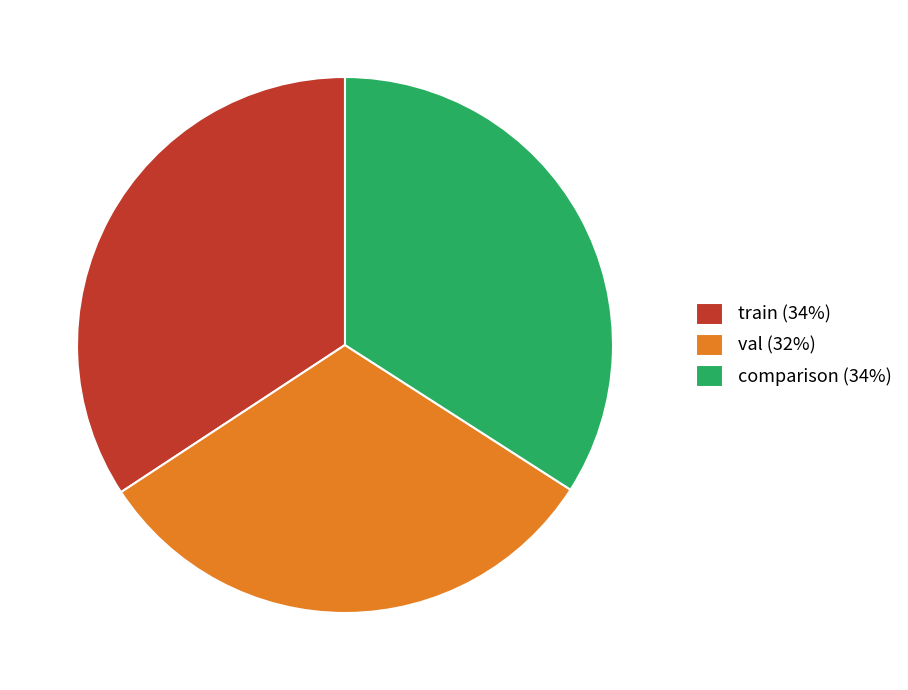

Between val (32%) and train (34%), which is larger?

train (34%)